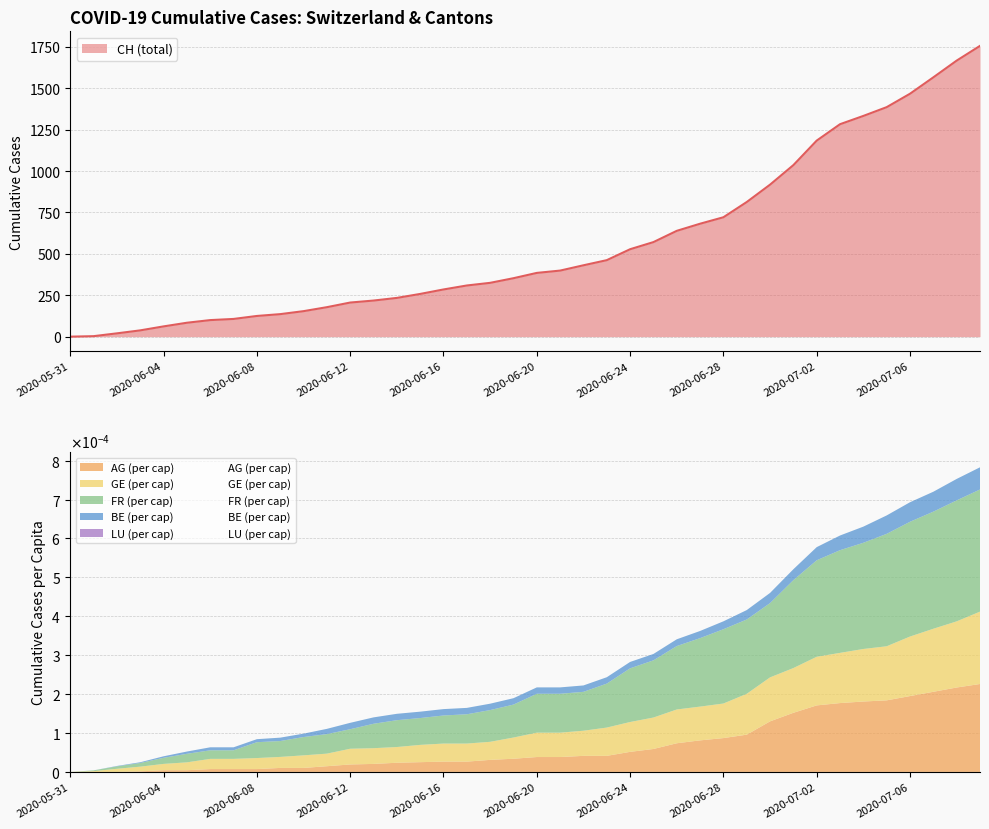

At 18, list the series in order from largest to smallest.

FR (per cap), GE (per cap), AG (per cap), BE (per cap), LU (per cap)